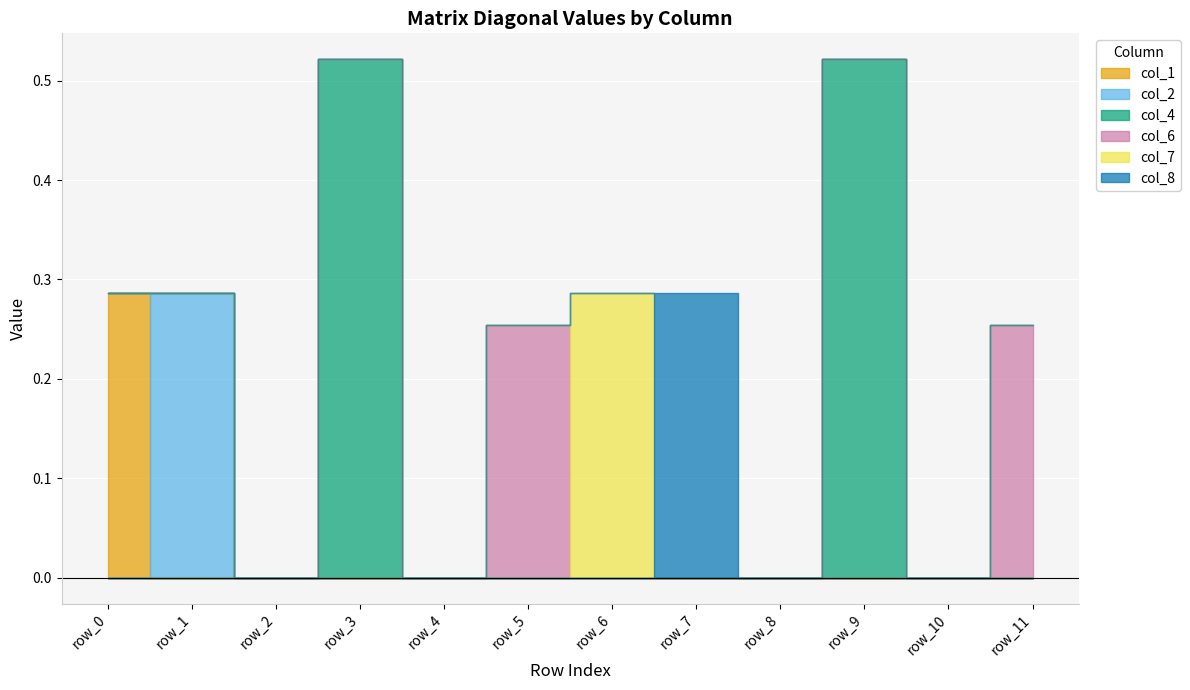

How many lines are shown in the chart?

6